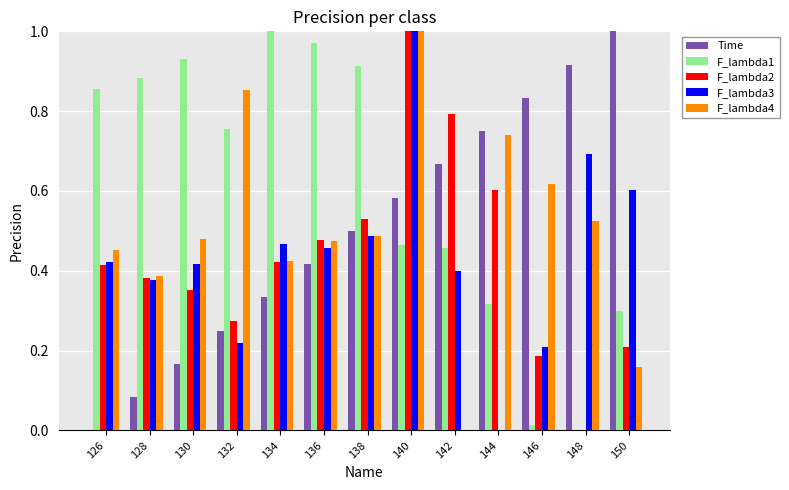

The value of F_lambda2 at 136 is 0.5. True or false?

True